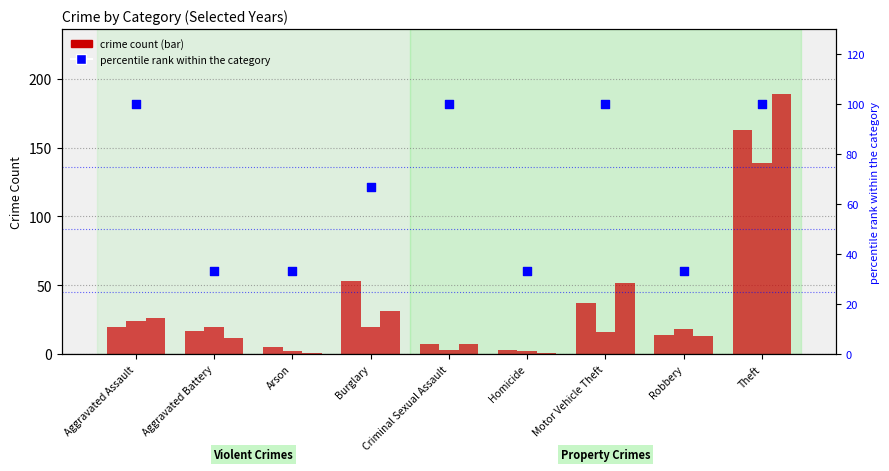

Which has a higher value, Criminal Sexual Assault or Homicide?

Criminal Sexual Assault